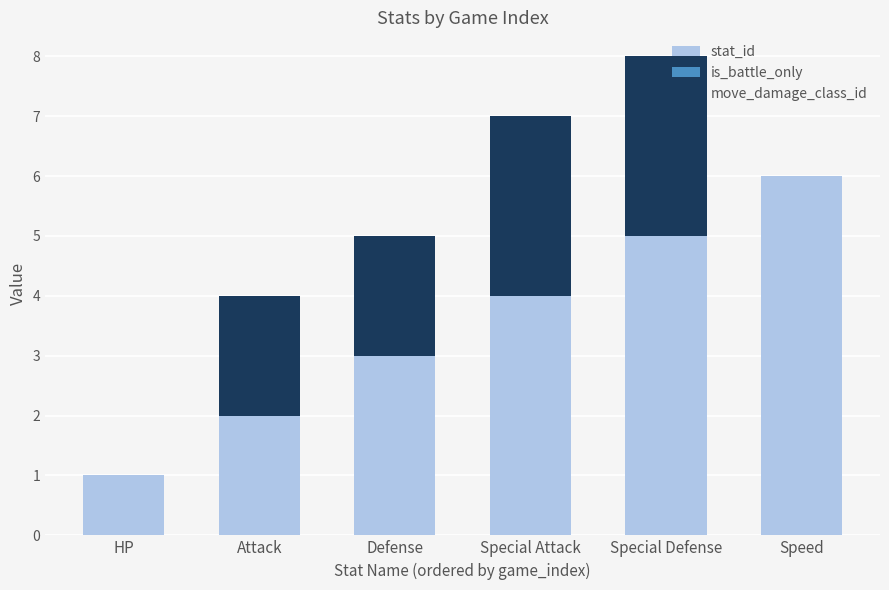

True or false: stat_id has a value of 4 at Attack.

False